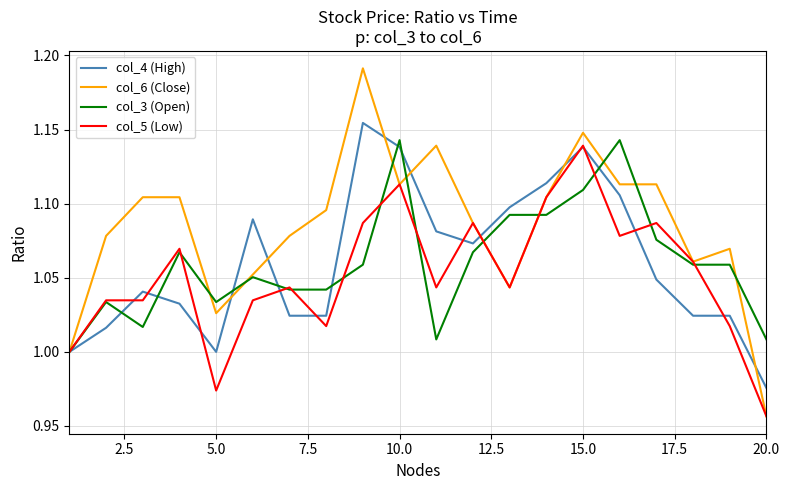

Which series has the widest spread of values?

col_6 (Close)